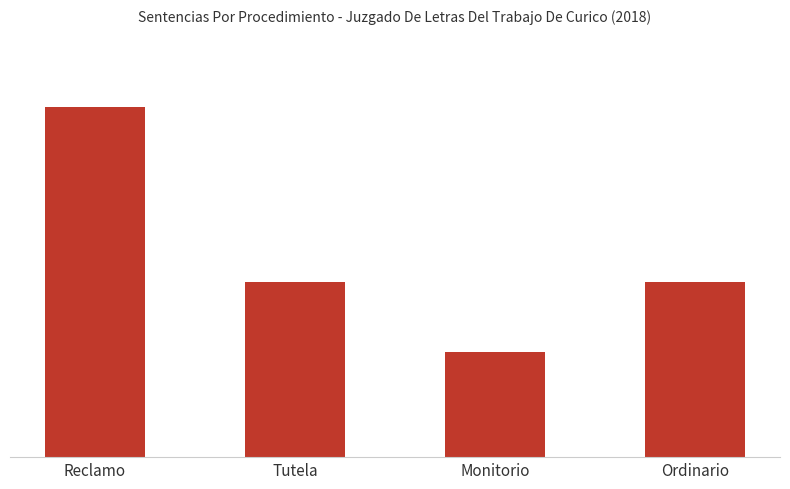

Are the bars horizontal?

No